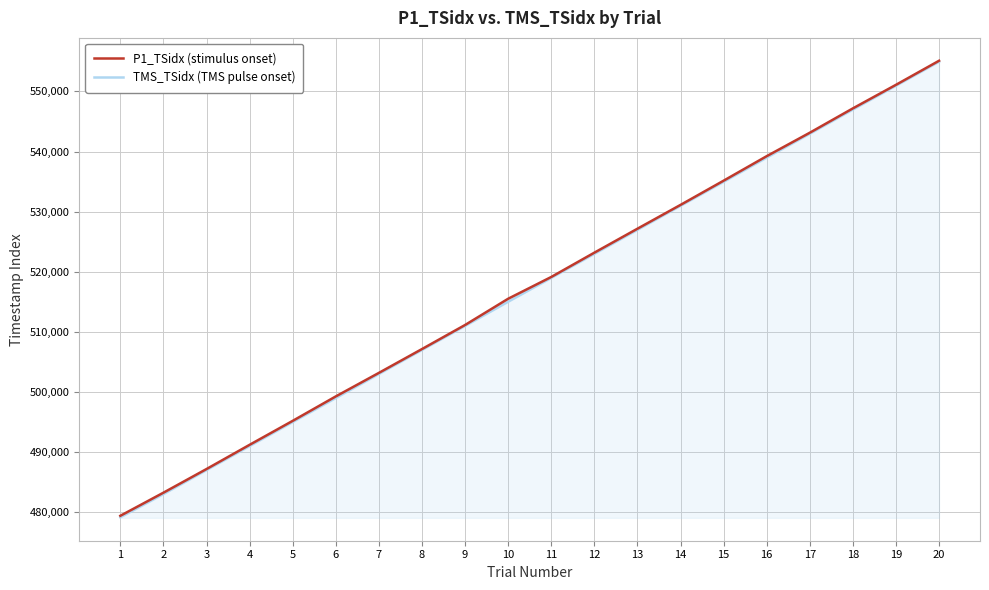

Reading right to left, what are all the values shown in this chart?

P1_TSidx (stimulus onset): 20=555103	19=551098	18=547179	17=543128	16=539230	15=535150	14=531121	13=527159	12=523174	11=519131	10=515509	9=511142	8=507141	7=503176	6=499263	5=495196	4=491211	3=487182	2=483246	1=479403
TMS_TSidx (TMS pulse onset): 20=554950	19=550953	18=546991	17=542964	16=538996	15=534969	14=530973	13=526977	12=522981	11=518984	10=515020	9=510992	8=506995	7=503000	6=499004	5=495008	4=491011	3=487015	2=483020	1=479157